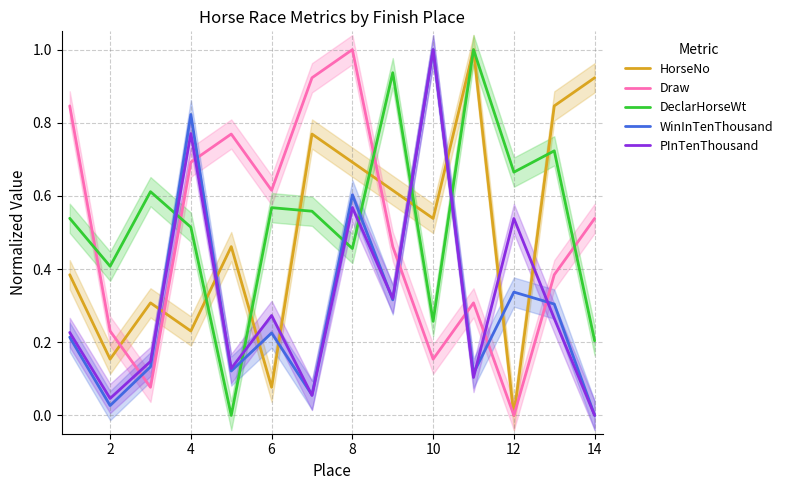

True or false: HorseNo has a value of 0.3 at 2.

False